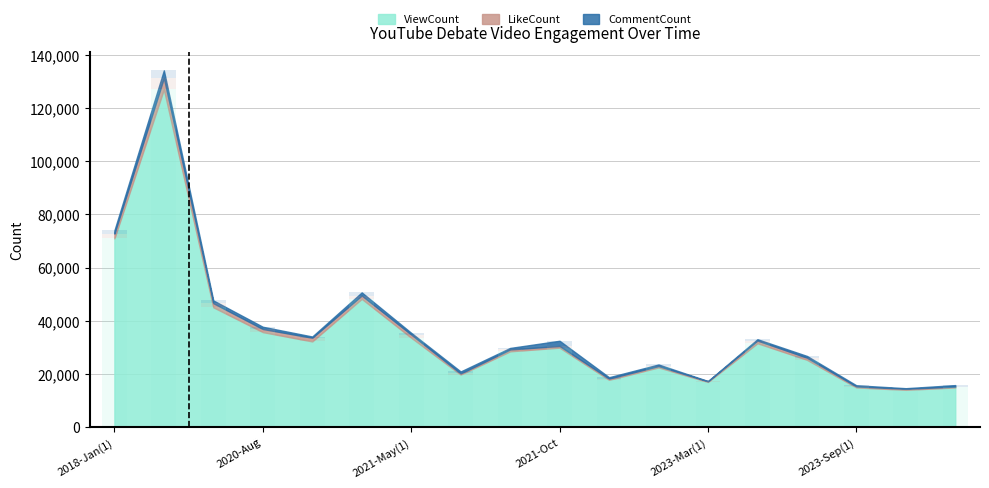

Reading left to right, transcribe all the data shown in this chart.

ViewCount: 70975	127049	45084	35754	32247	48264	33649	19800	28531	29918	17813	22486	17009	31576	25353	14959	14053	14952
LikeCount: 1790	4283	1550	1171	1376	1246	1196	405	701	621	469	501	239	1003	789	372	385	314
CommentCount: 1214	2834	1022	834	472	1172	642	746	562	1955	509	584	113	495	655	422	223	561